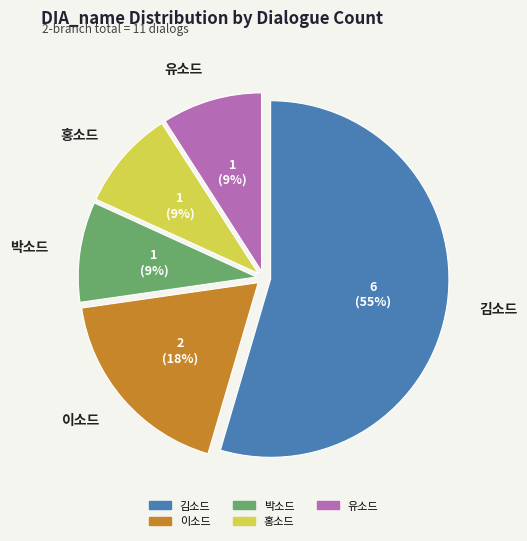

Between 박소드 and 이소드, which is larger?

이소드